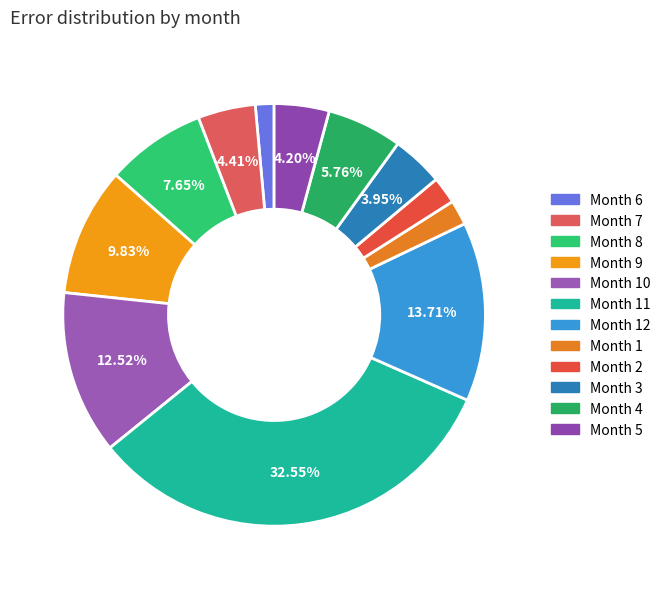

Count the number of slices in the pie.

12